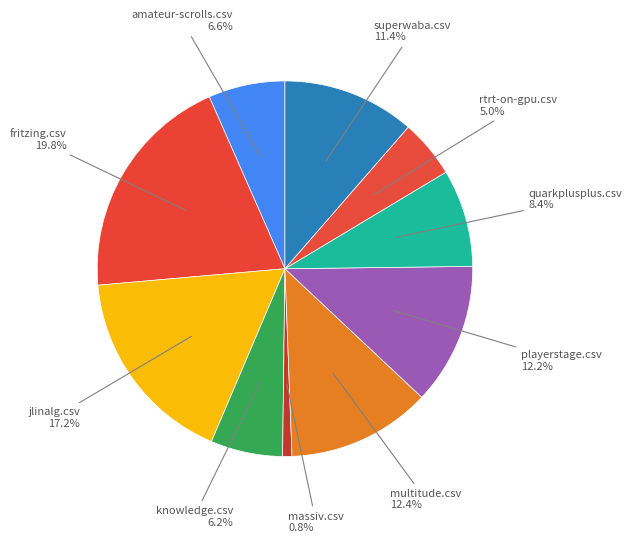

How many slices are in this pie chart?

10